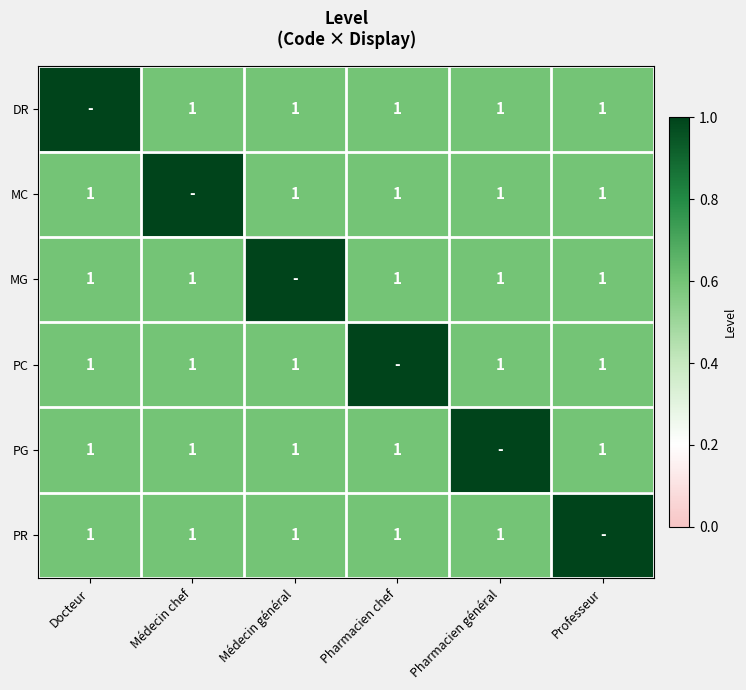

Which series changed the most between Docteur and Médecin général?

DR